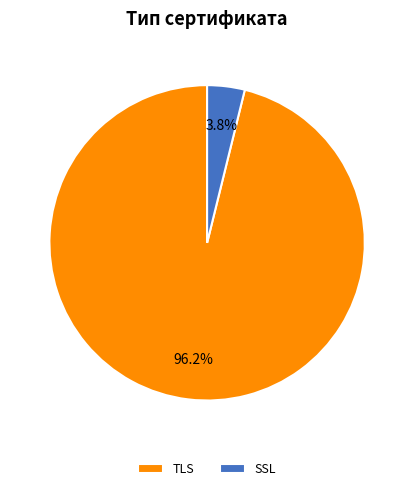

To the nearest percent, what percentage of the pie is TLS?

96%